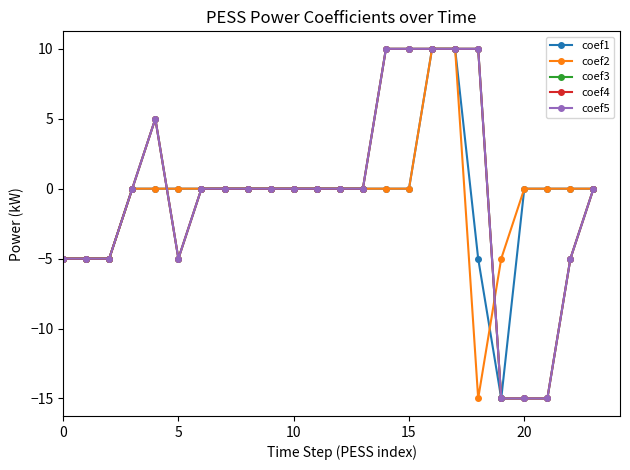

Does the chart have visible grid lines?

No